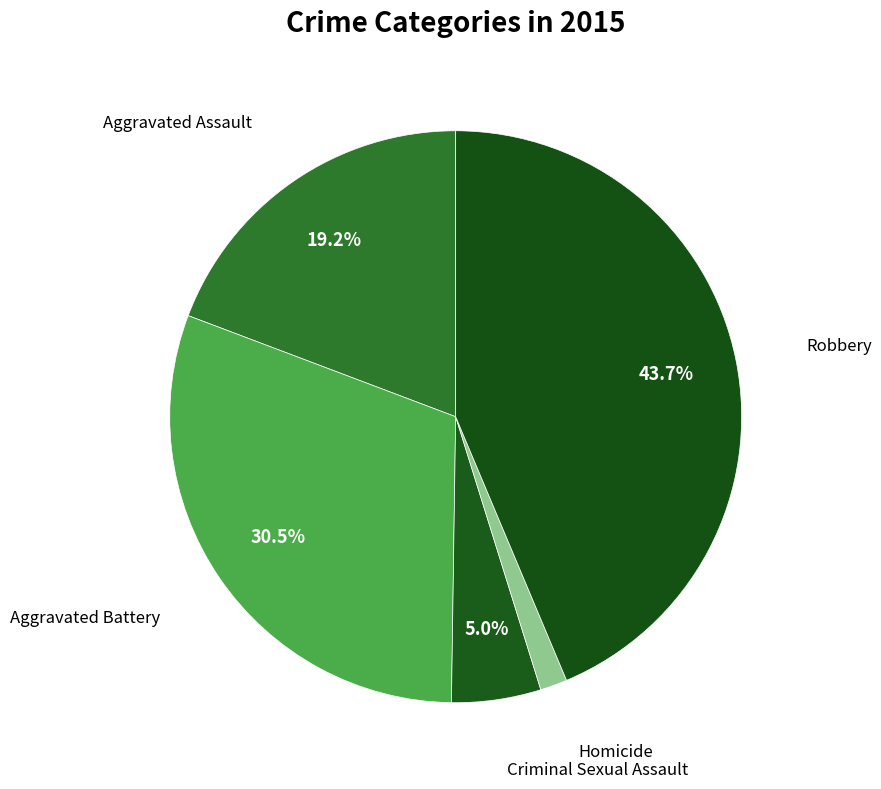

How many slices are in this pie chart?

5